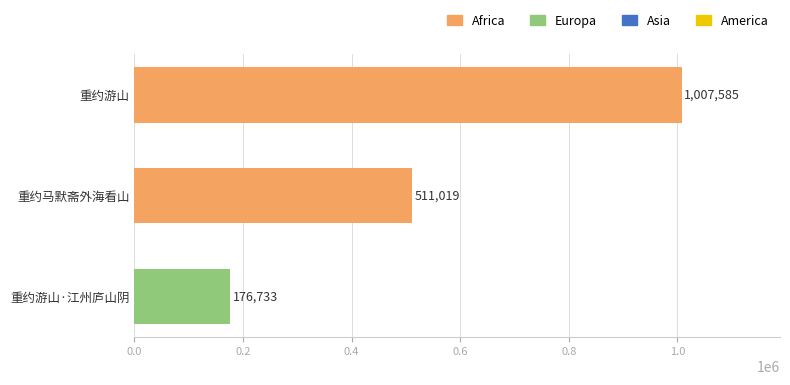

What is the minimum value shown in the chart?

176733